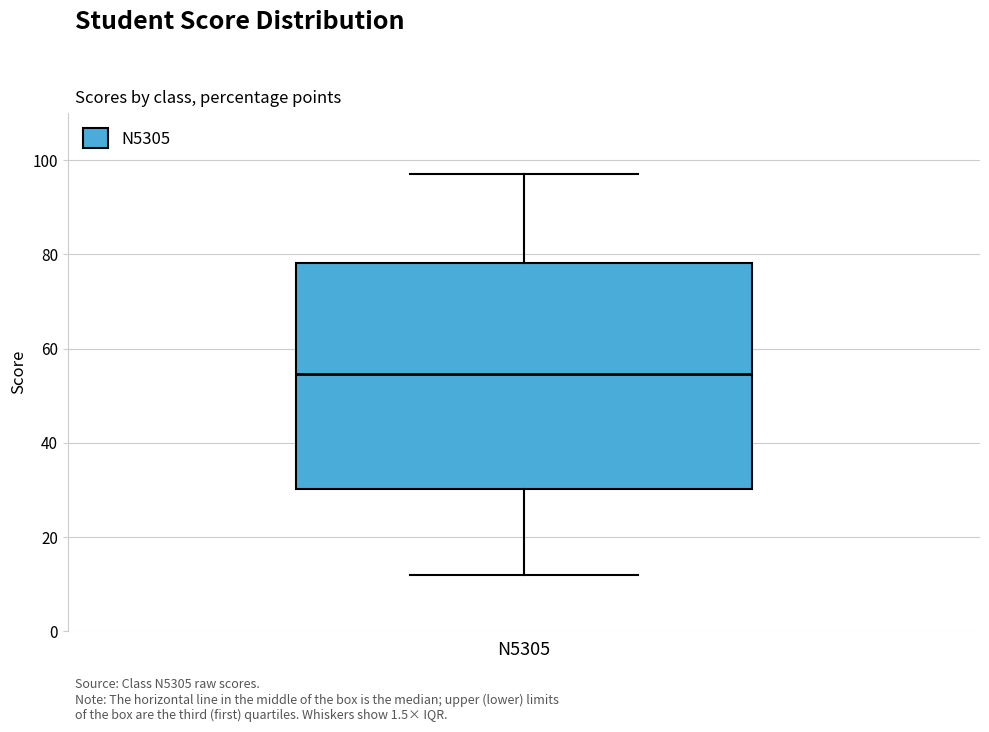

Transcribe this box plot: give where the median line is, the range the box spans, and where the two whiskers end, as read against the y-axis. The values are not printed on the chart, so give them approximately, as read against the axis.

median 54, box 30 to 78, whiskers 12 to 98